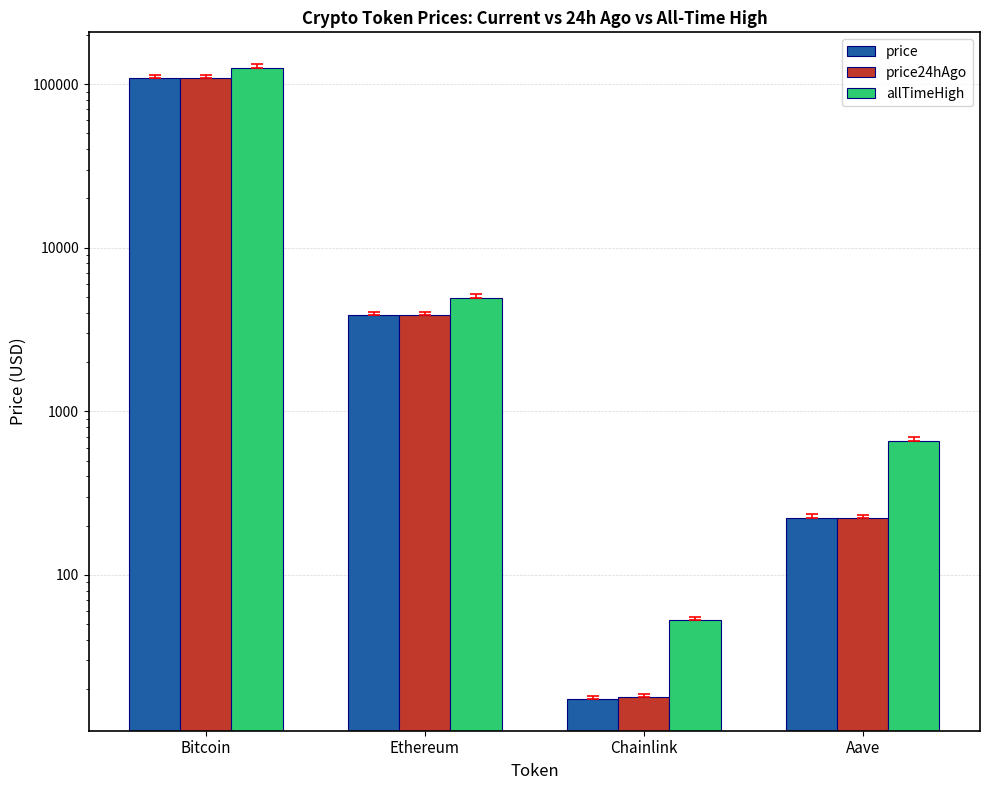

What are all the series names shown in the legend?

price, price24hAgo, allTimeHigh